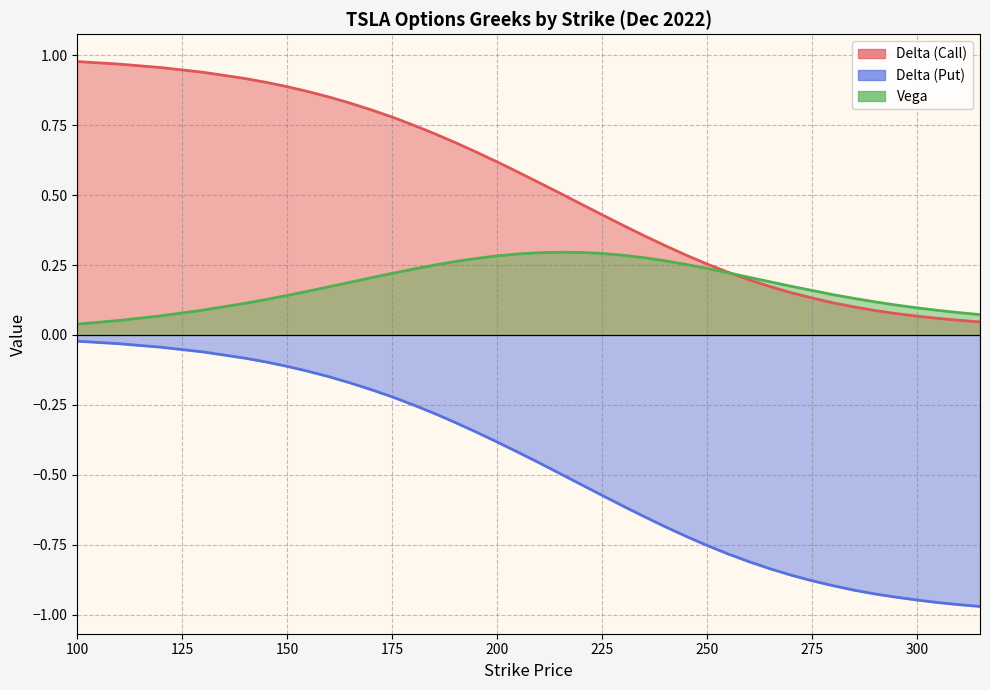

Does the chart display data point markers on the line(s)?

No